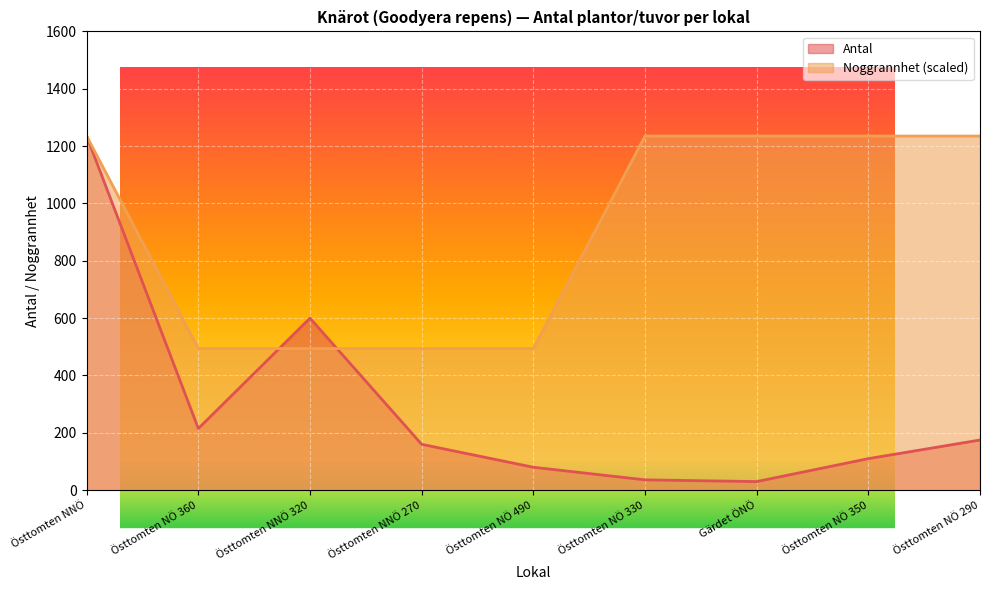

What is the minimum value for Antal?

30